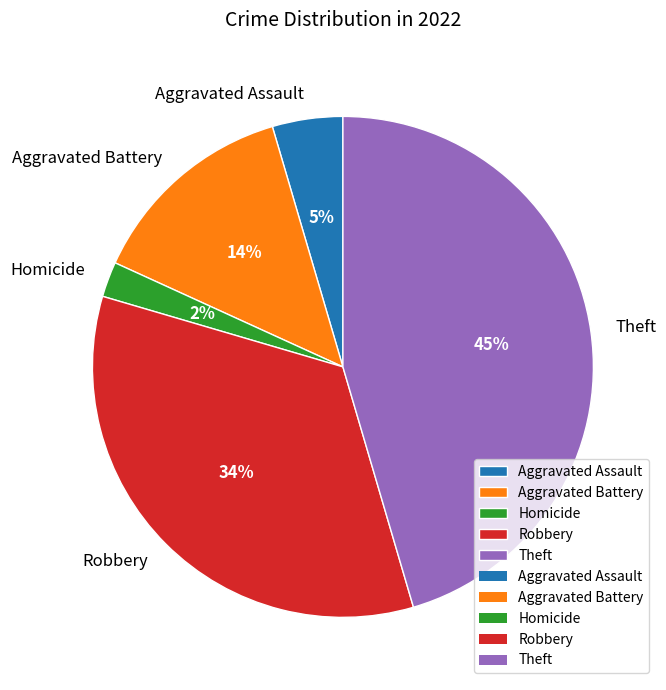

Does Theft represent more than half of the total?

No